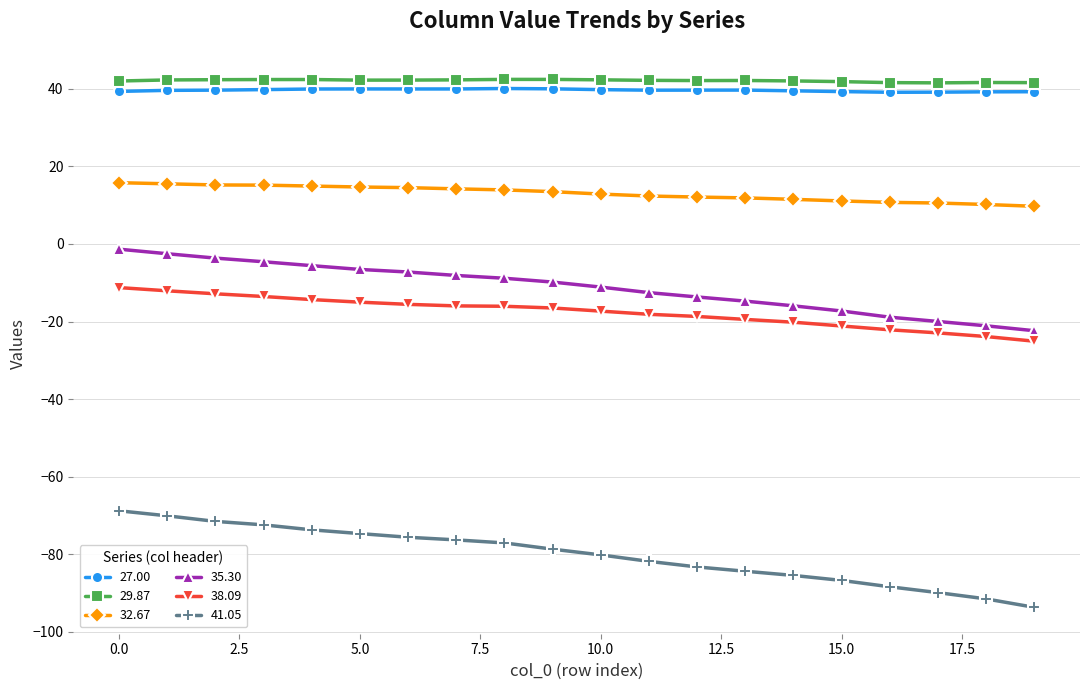

What is the difference between the maximum and minimum values in the 38.09 series?

13.8